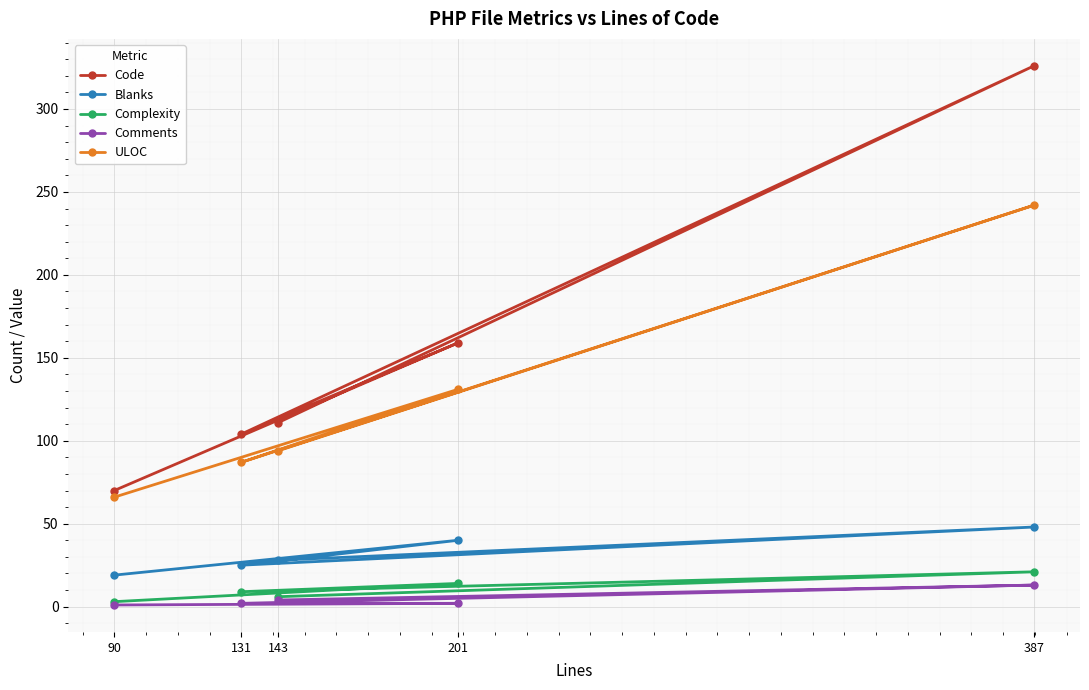

Reading left to right, extract all data points from this chart.

Code: 70	159	104	326	111
Blanks: 19	40	25	48	28
Complexity: 3	14	9	21	6
Comments: 1	2	2	13	4
ULOC: 66	131	87	242	94